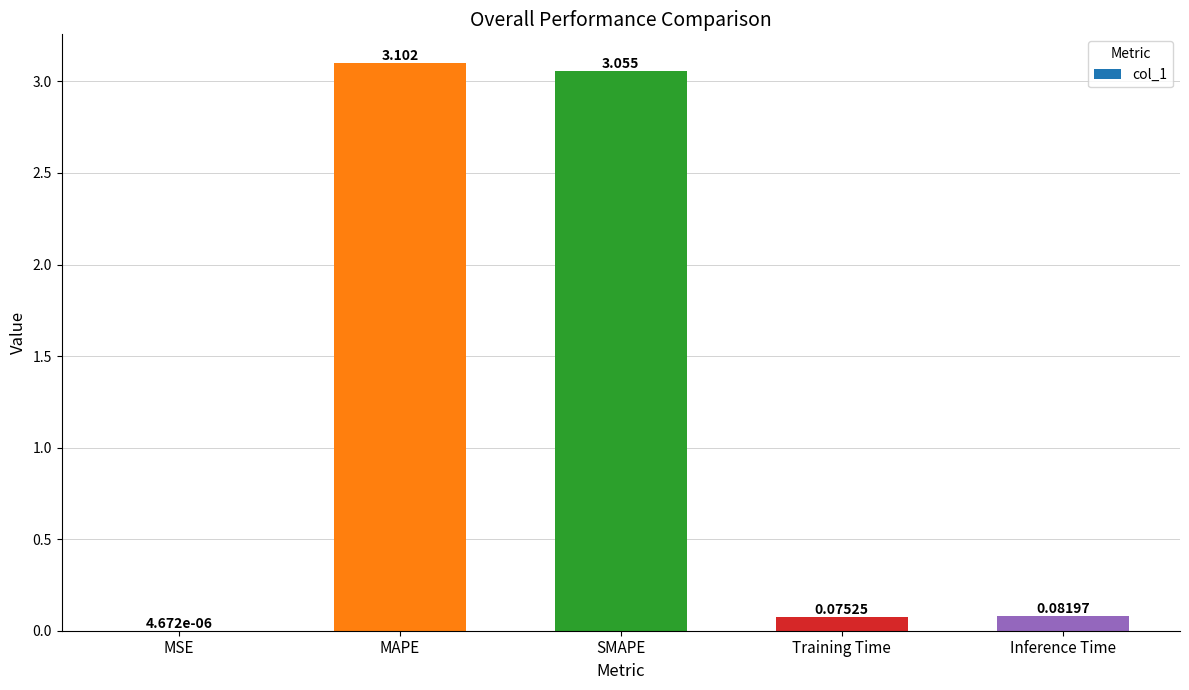

Between MAPE and SMAPE, which is larger?

MAPE